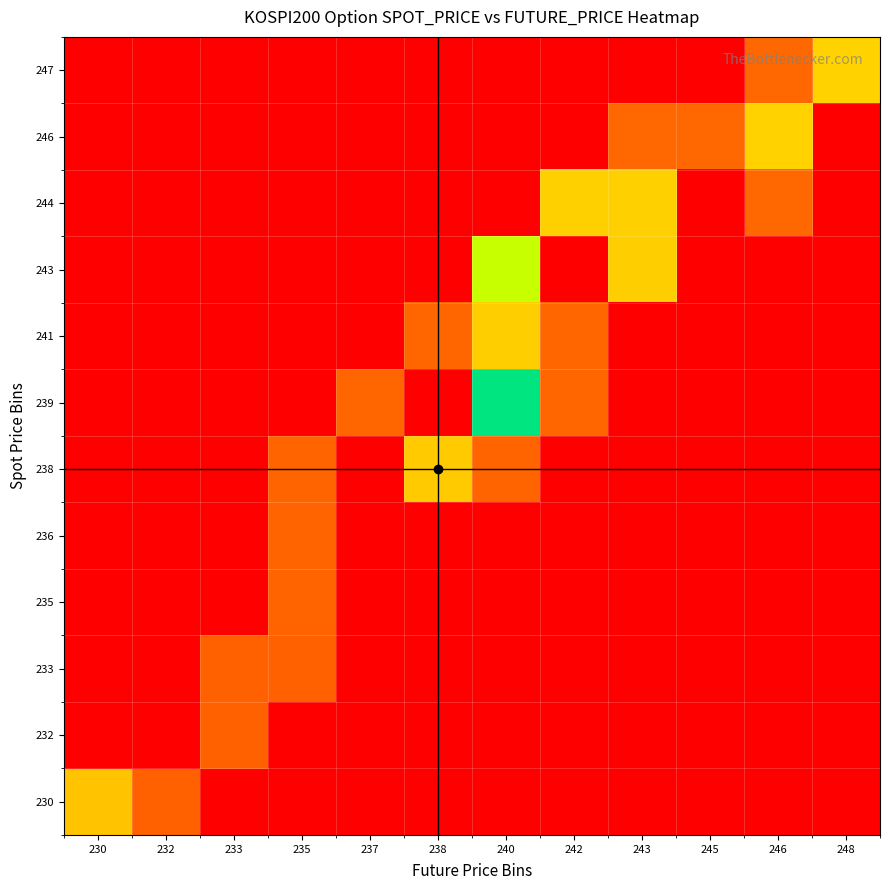

What is the greatest value displayed?

1.0